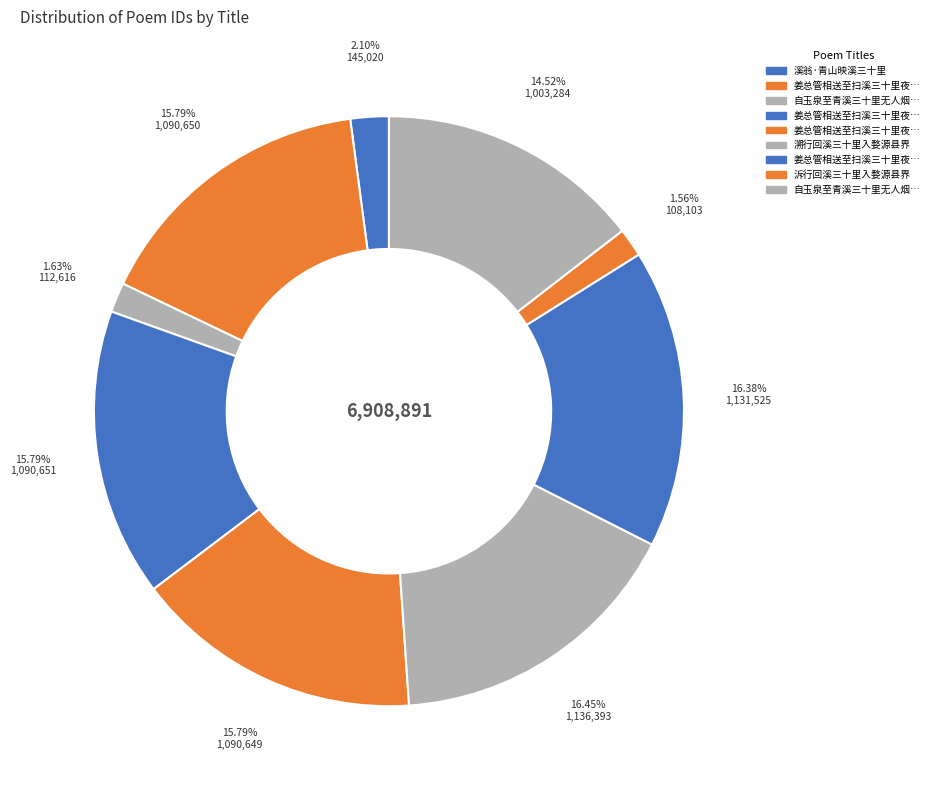

How many segments does this pie chart have?

9